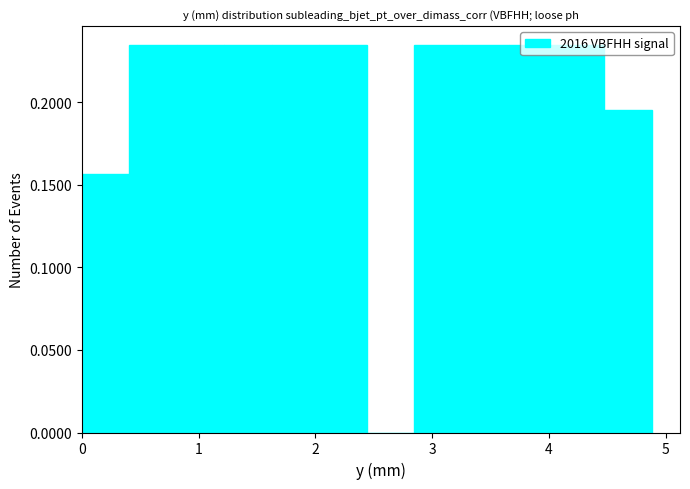

Reading left to right, list every bar in this chart as the range it spans on the x-axis followed by its height. Neither the bar edges nor the heights are printed on the chart, so give them approximately, as read against the axes.

0.0 to 0.4: 0.155
0.4 to 0.8: 0.235
0.8 to 1.2: 0.235
1.2 to 1.6: 0.235
1.6 to 2.0: 0.235
2.0 to 2.4: 0.235
2.4 to 2.8: 0
2.8 to 3.3: 0.235
3.3 to 3.7: 0.235
3.7 to 4.1: 0.235
4.1 to 4.5: 0.235
4.5 to 4.9: 0.195